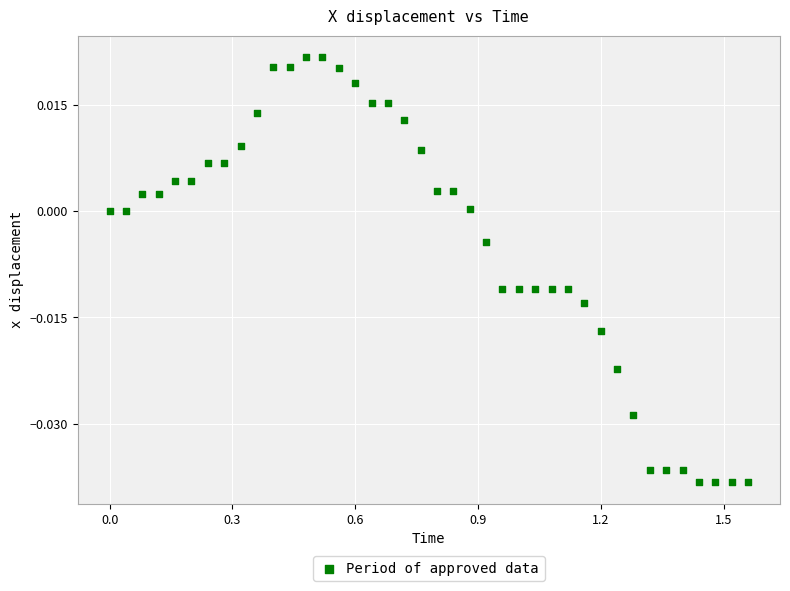

What is the range of X values (max minus min)?

1.6